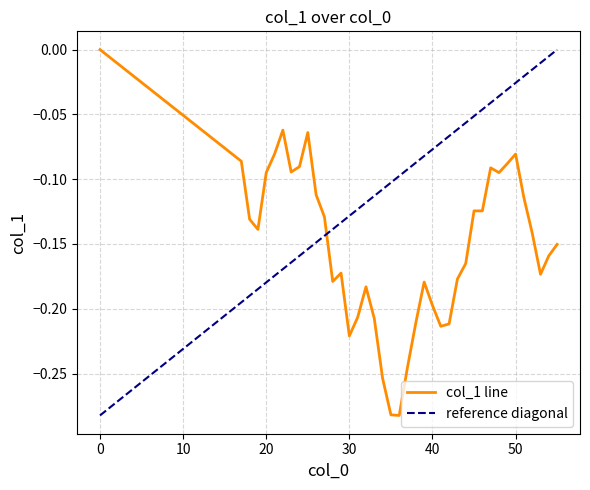

How many interior local peaks (higher than both neighbors) does the data have?

7